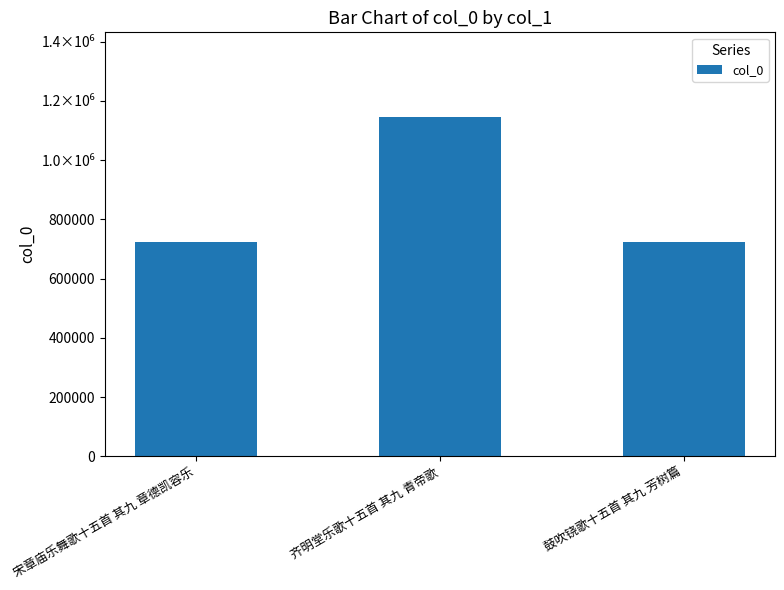

What is the sum of all values?

2594426